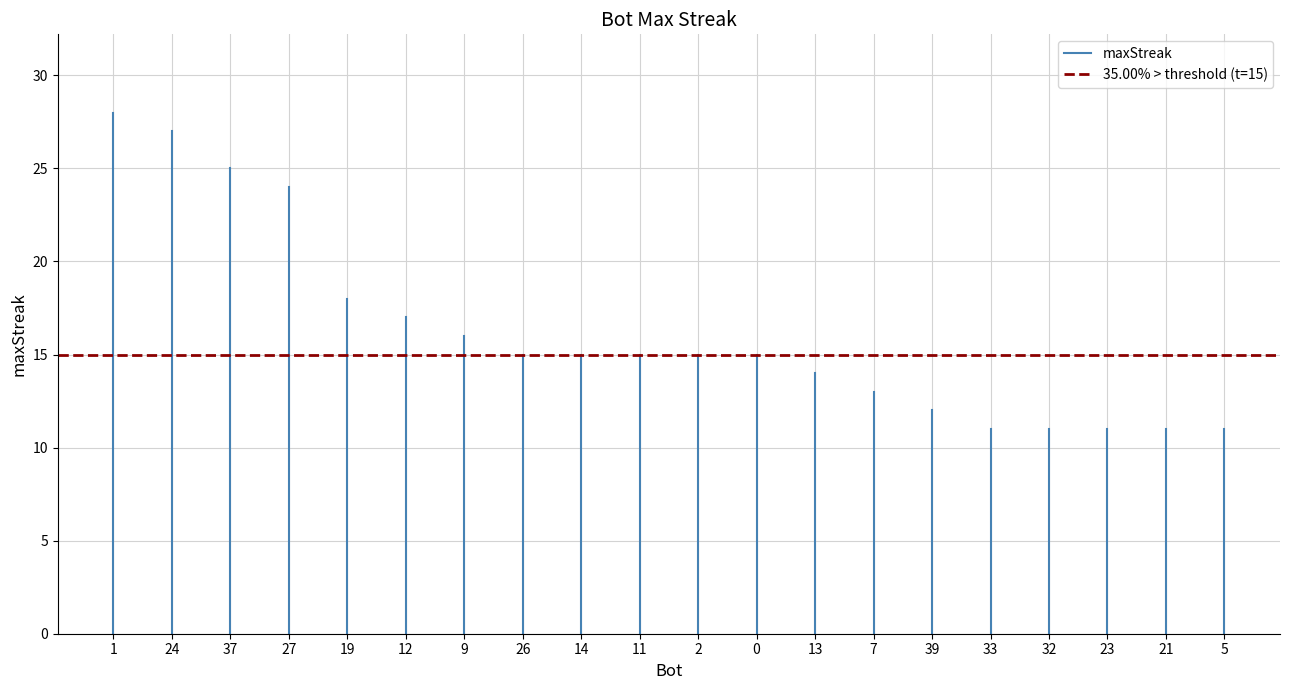

What is the greatest value displayed?

28